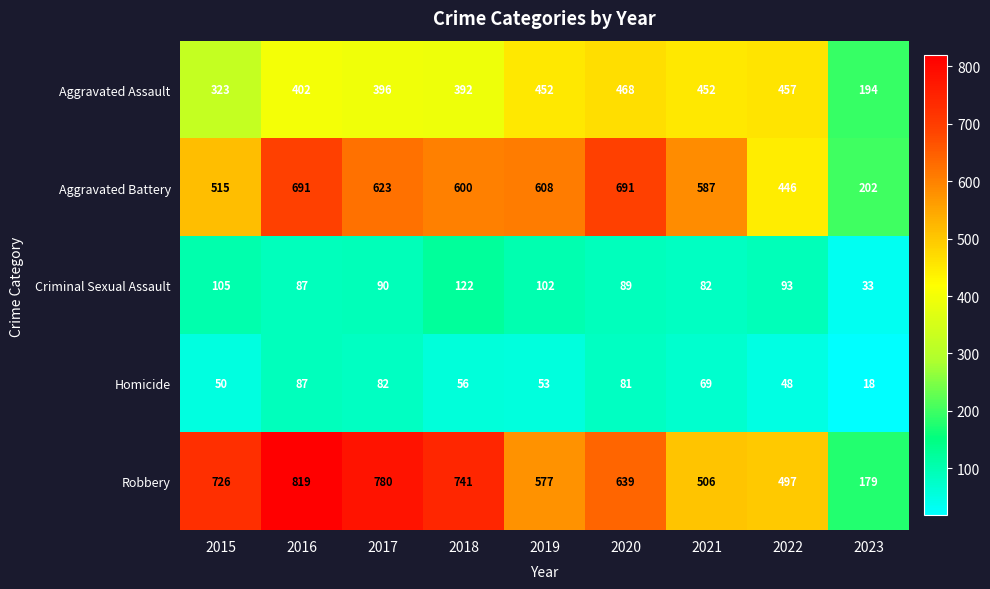

At 2019, list the series in order from smallest to largest.

Homicide, Criminal Sexual Assault, Aggravated Assault, Robbery, Aggravated Battery